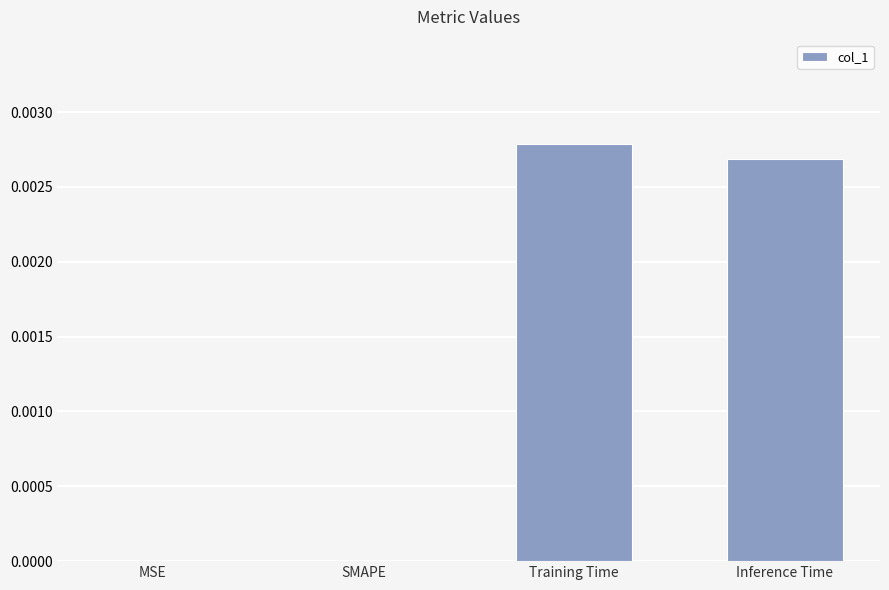

Between Training Time and MSE, which is larger?

Training Time